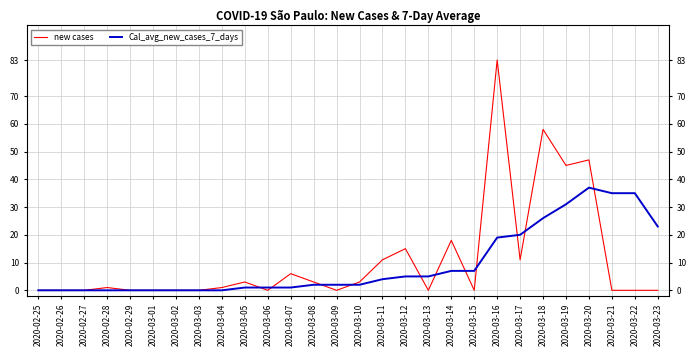

How many interior local peaks does the new cases series have?

8